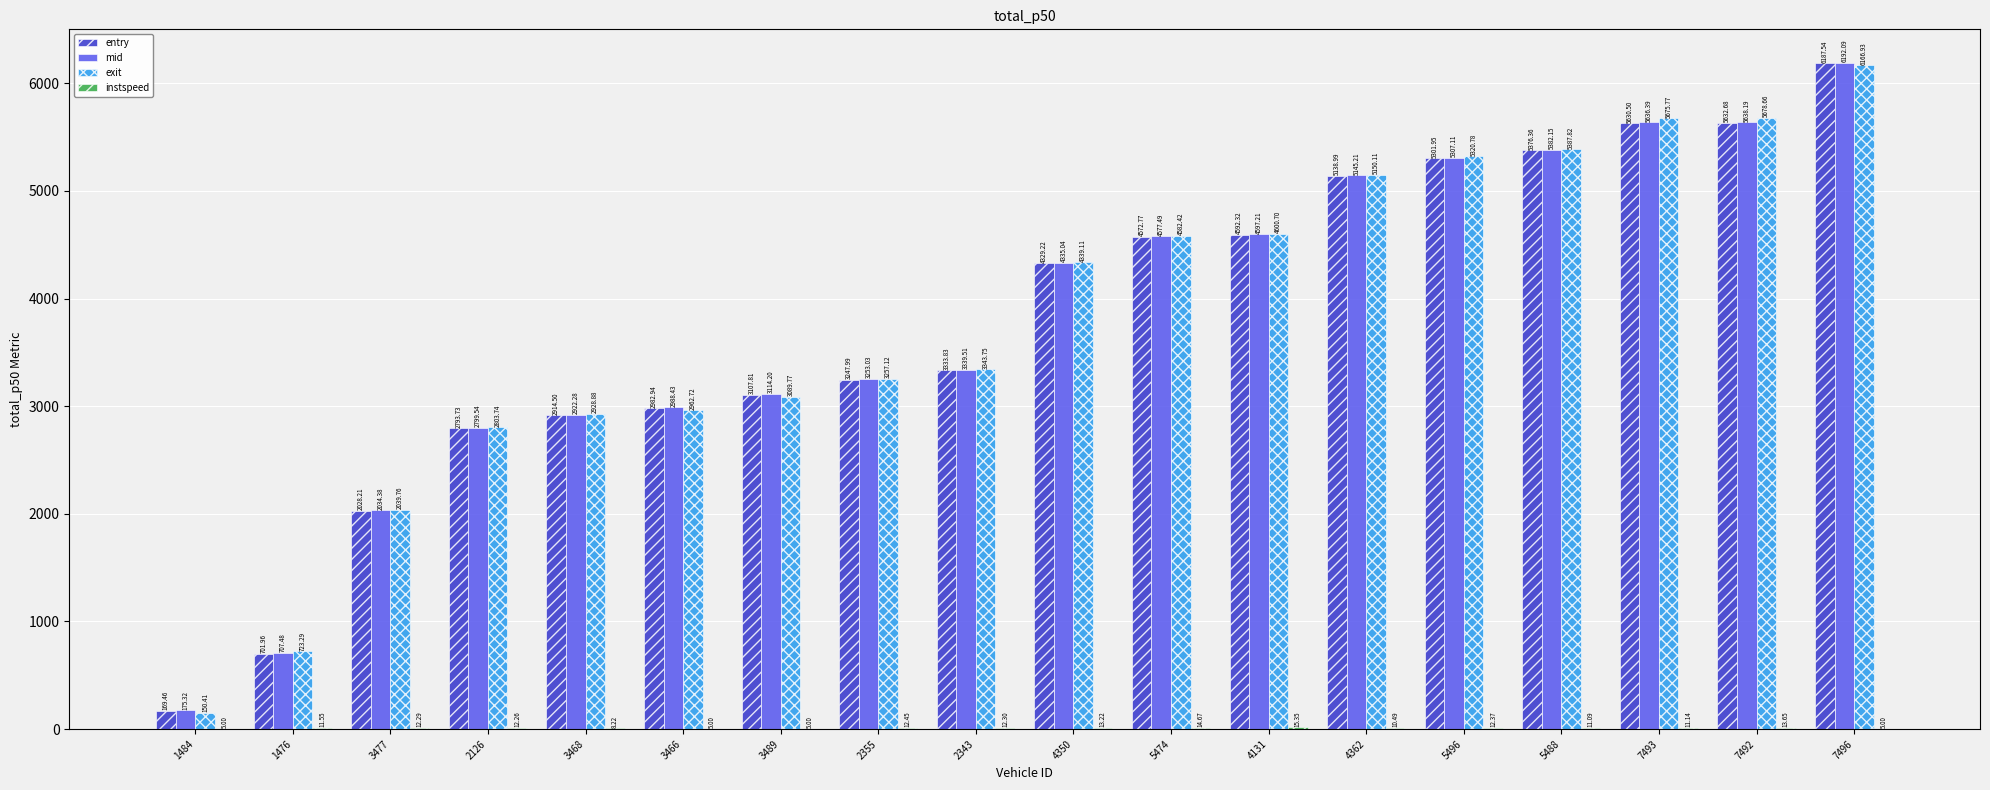

Which series changed the most between 1484 and 4362?

exit